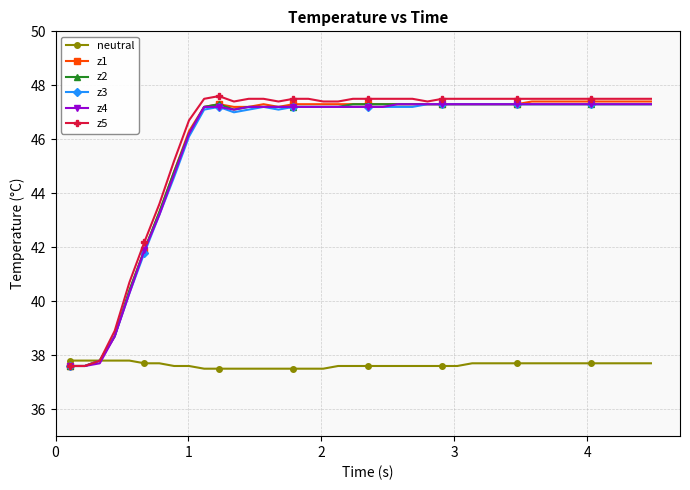

At how many categories does at least one series exceed 46?

32